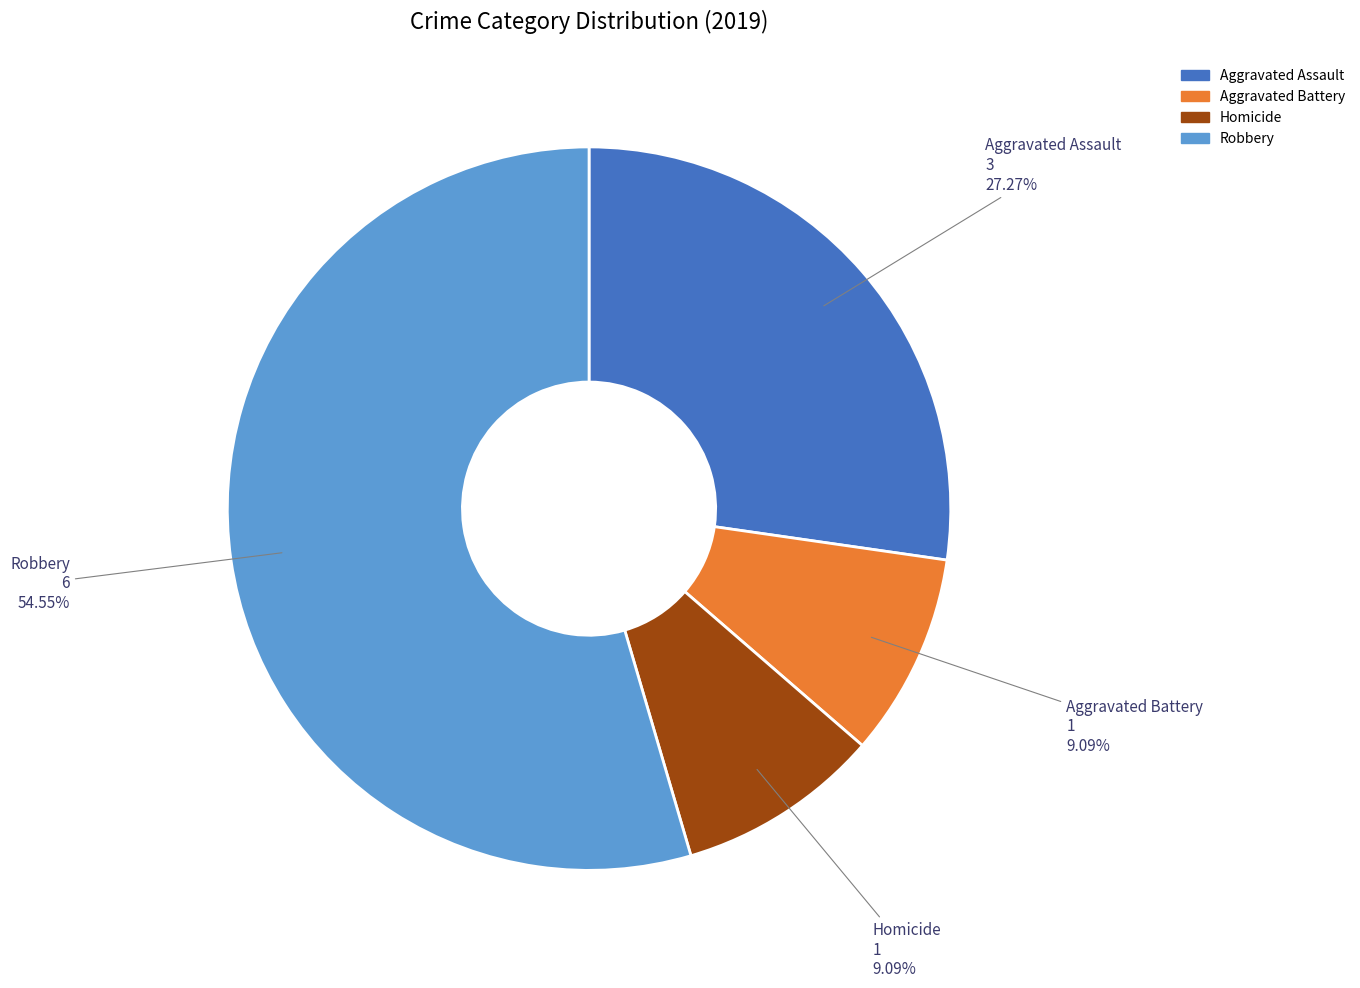

Is there a majority slice in this chart?

Yes